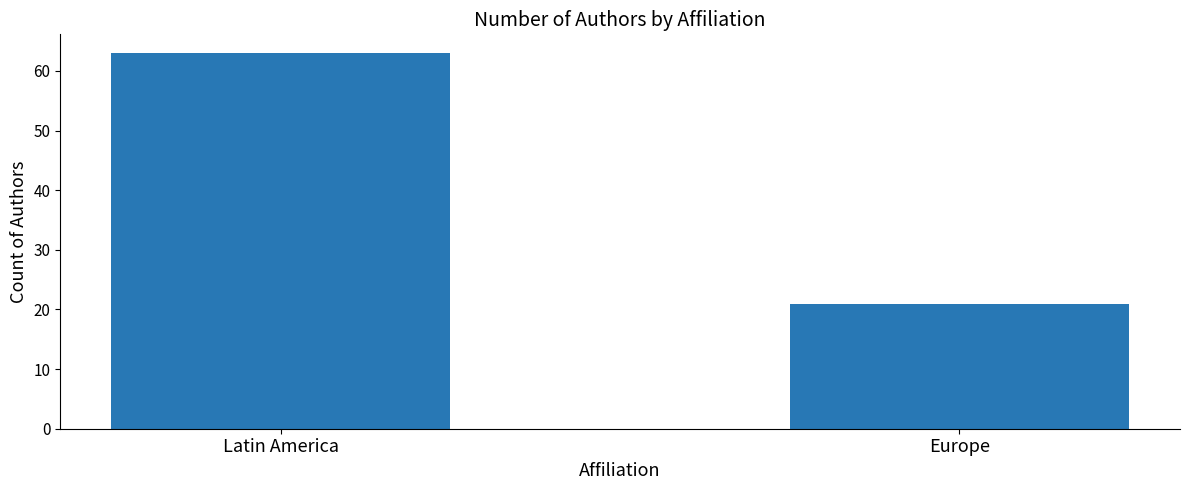

List the labels in order of value, smallest first.

Europe, Latin America